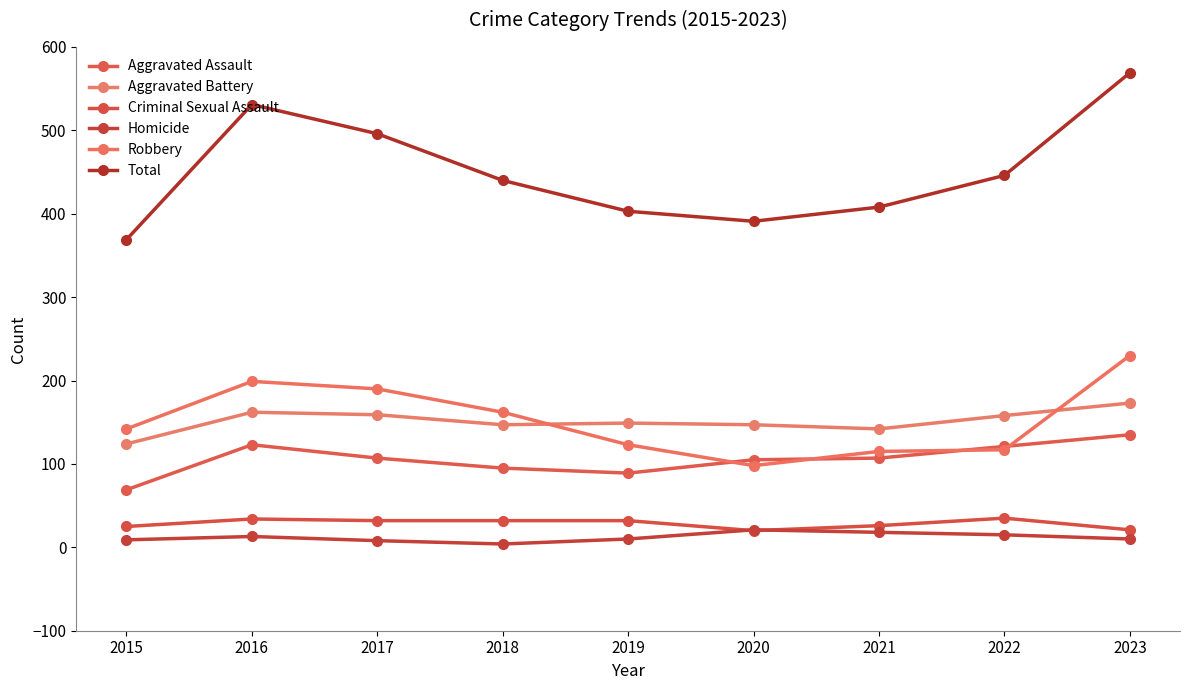

Which category has the lowest value in the Robbery series?

2020